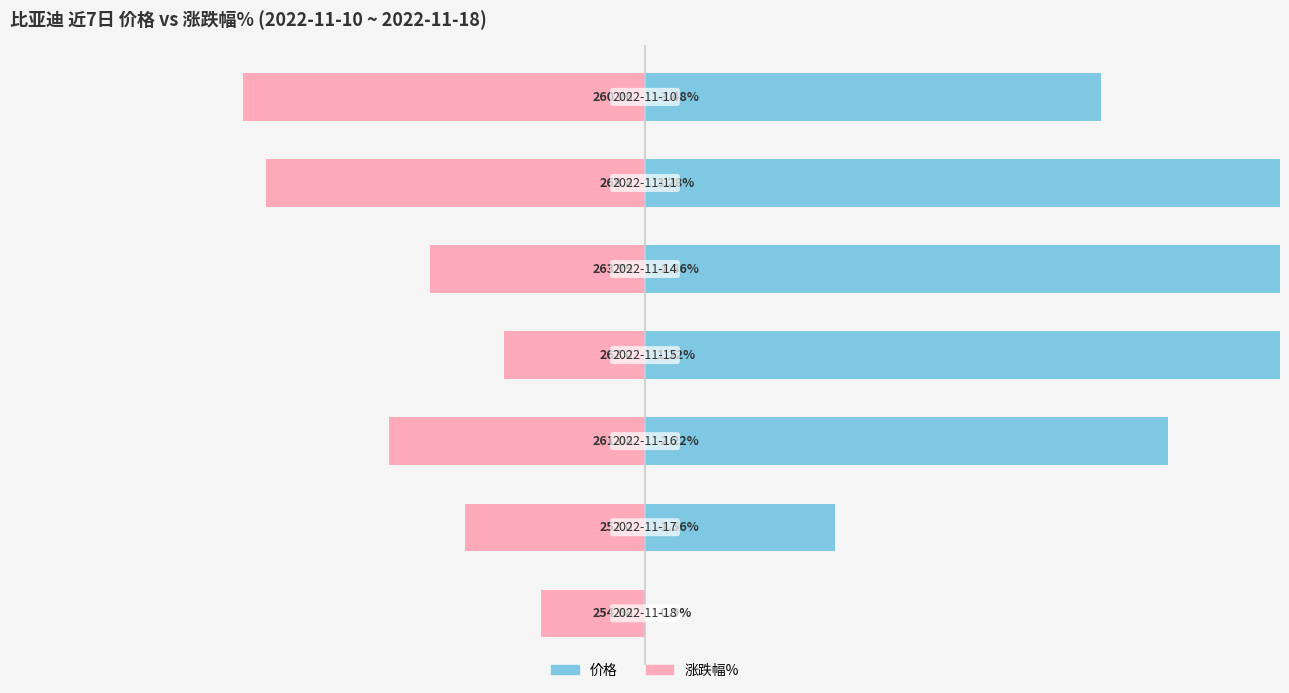

Which series has the largest total across all categories?

价格